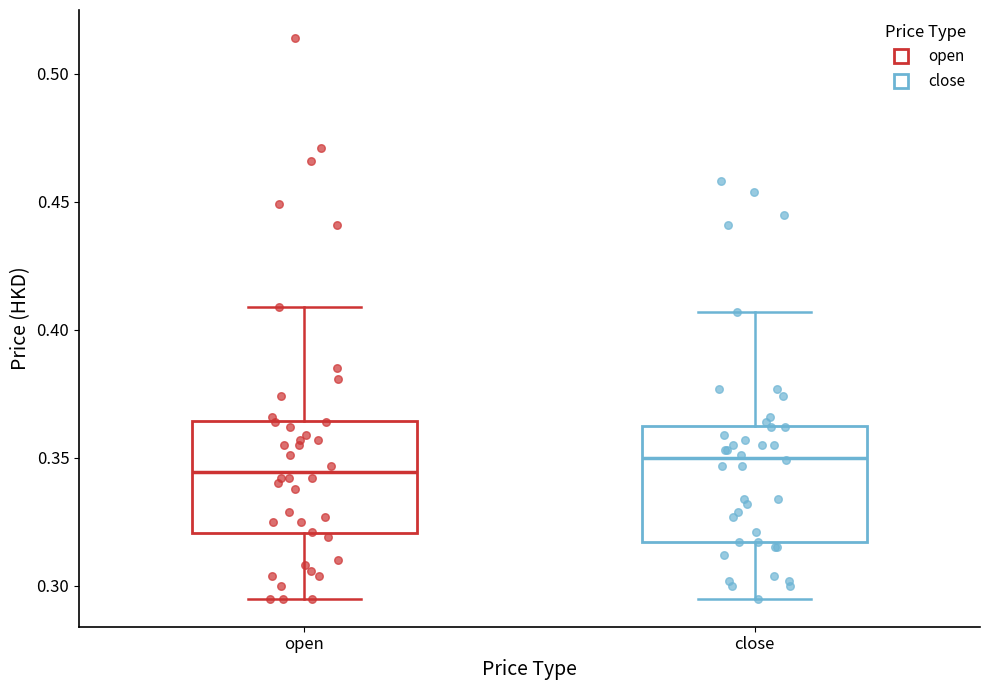

Where does the upper whisker of the box for open end on the y-axis? The values are not printed on the chart, so give them approximately, as read against the axis.

0.410